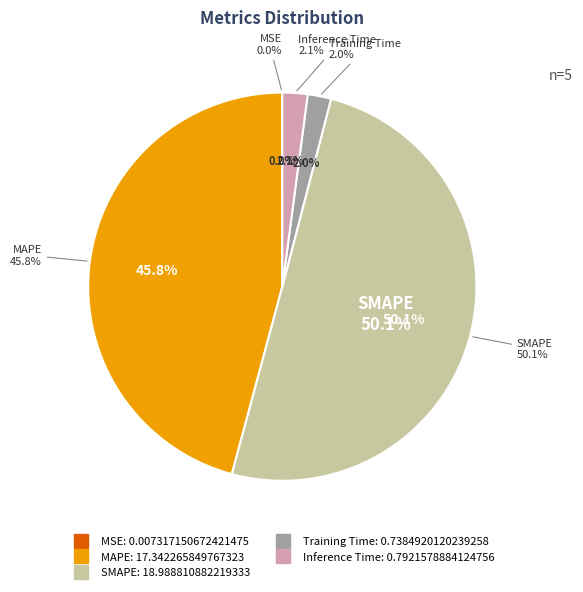

Which has a higher value, MAPE or SMAPE?

SMAPE